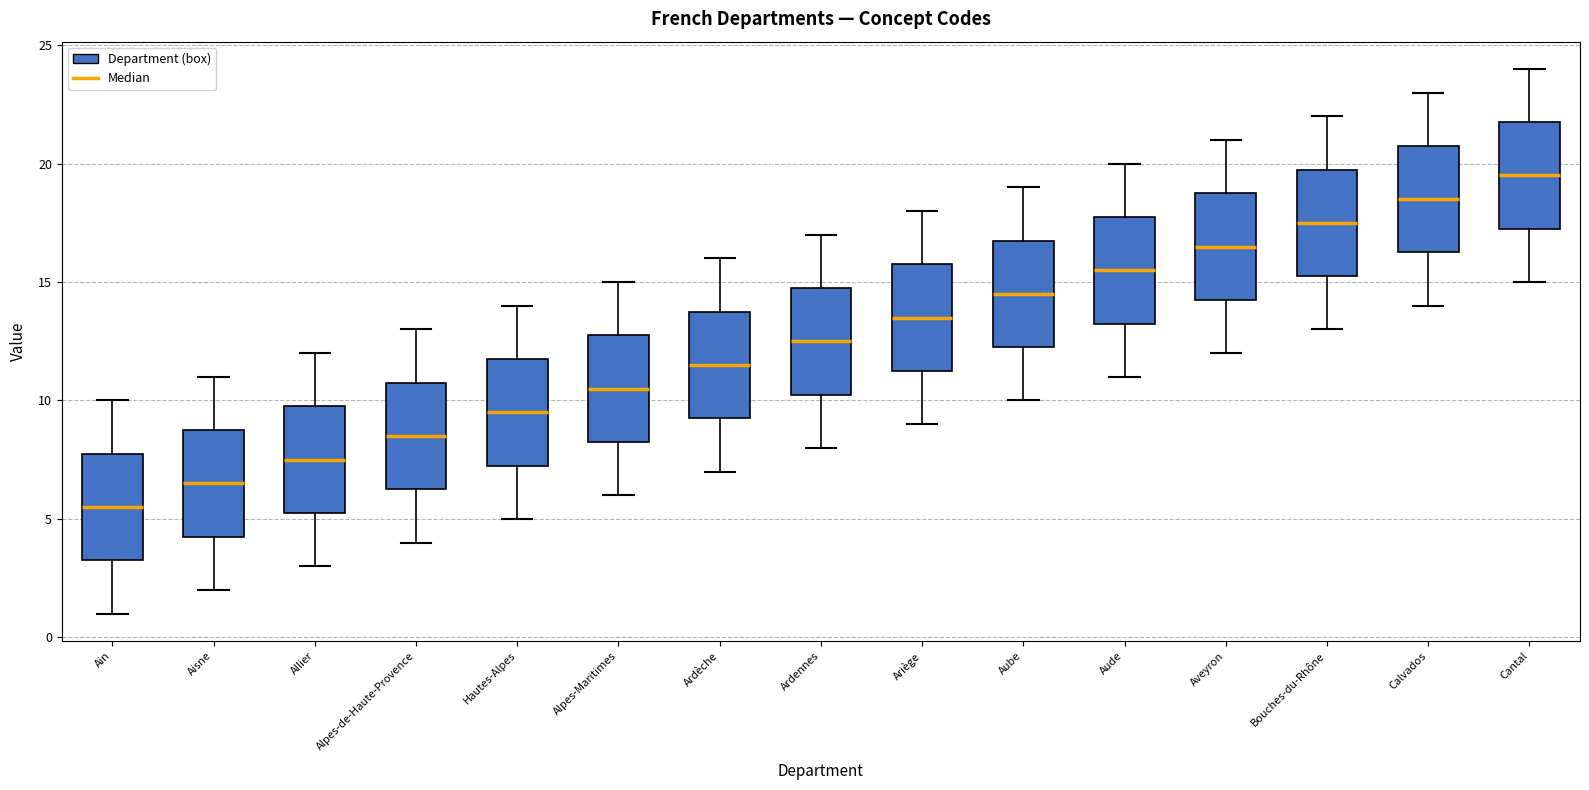

Reading left to right, transcribe this box plot: for each box, give where its median line is, the range the box spans, and where its two whiskers end, as read against the y-axis. The values are not printed on the chart, so give them approximately, as read against the axis.

Ain: median 5.5, box 3.5 to 8.0, whiskers 1.0 to 10.0
Aisne: median 6.5, box 4.5 to 9.0, whiskers 2.0 to 11.0
Allier: median 7.5, box 5.5 to 10.0, whiskers 3.0 to 12.0
Alpes-de-Haute-Provence: median 8.5, box 6.5 to 11.0, whiskers 4.0 to 13.0
Hautes-Alpes: median 9.5, box 7.5 to 12.0, whiskers 5.0 to 14.0
Alpes-Maritimes: median 10.5, box 8.5 to 13.0, whiskers 6.0 to 15.0
Ardèche: median 11.5, box 9.5 to 14.0, whiskers 7.0 to 16.0
Ardennes: median 12.5, box 10.5 to 15.0, whiskers 8.0 to 17.0
Ariège: median 13.5, box 11.5 to 16.0, whiskers 9.0 to 18.0
Aube: median 14.5, box 12.5 to 17.0, whiskers 10.0 to 19.0
Aude: median 15.5, box 13.5 to 18.0, whiskers 11.0 to 20.0
Aveyron: median 16.5, box 14.5 to 19.0, whiskers 12.0 to 21.0
Bouches-du-Rhône: median 17.5, box 15.5 to 20.0, whiskers 13.0 to 22.0
Calvados: median 18.5, box 16.5 to 21.0, whiskers 14.0 to 23.0
Cantal: median 19.5, box 17.5 to 22.0, whiskers 15.0 to 24.0